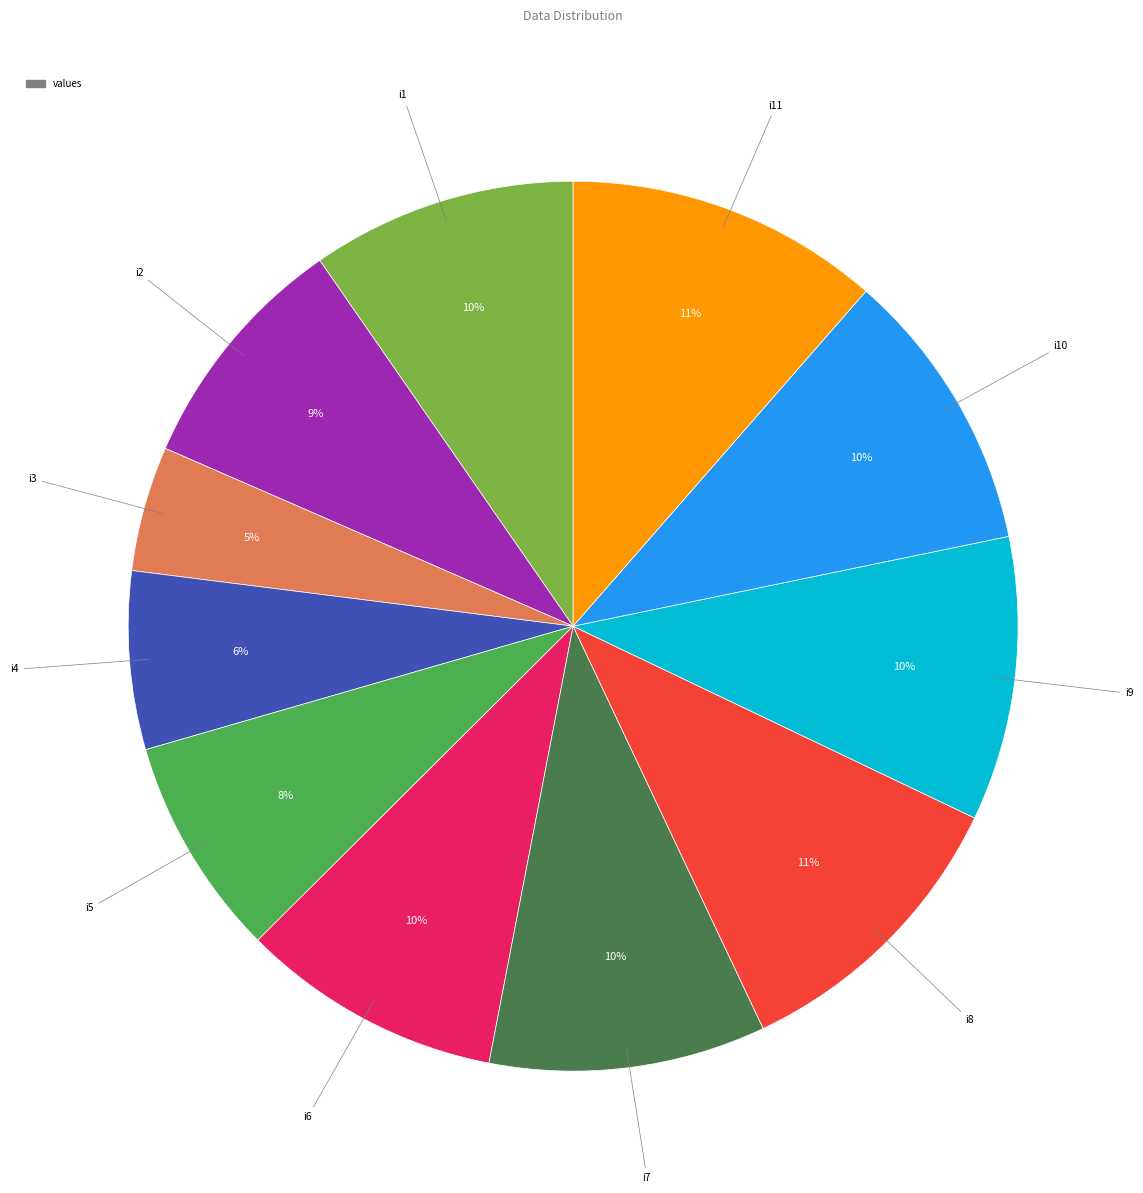

To the nearest percent, what is the average slice percentage?

9%